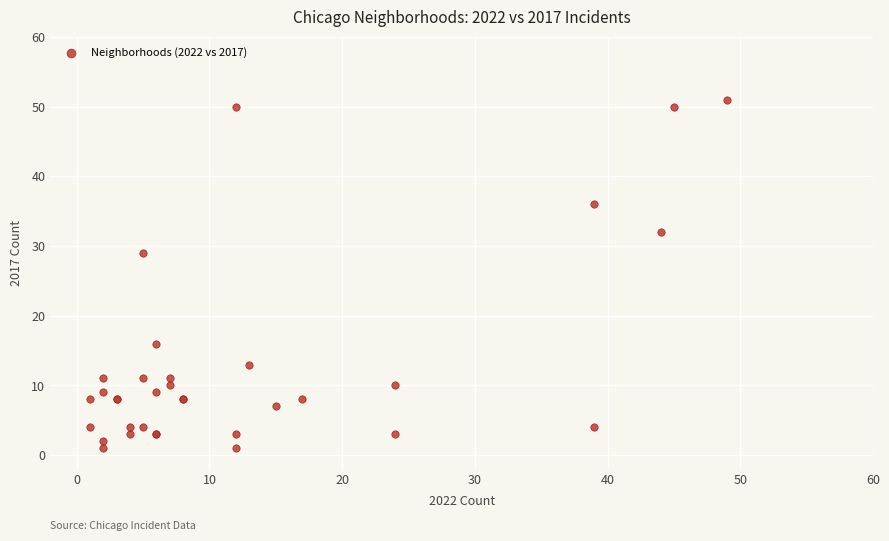

What Y value in the scatter plot is closest to 26?

29